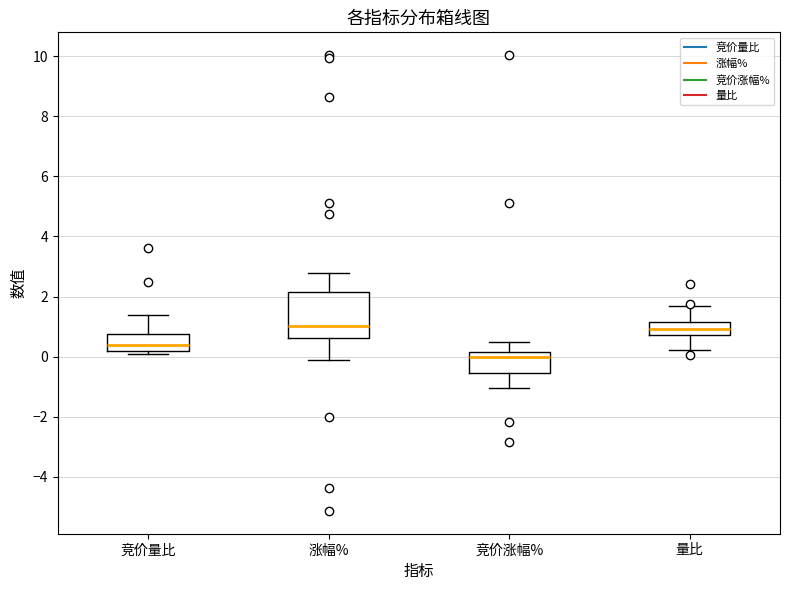

Comparing the boxes themselves (not the whiskers), which one is the tallest?

涨幅%